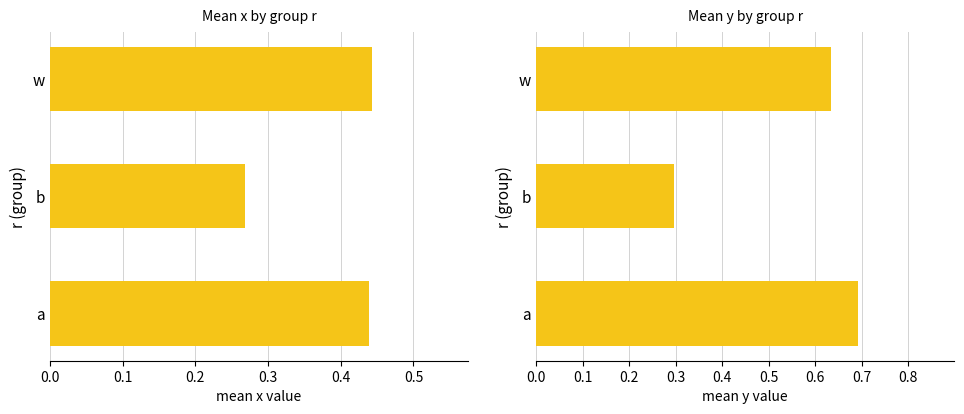

What are all the series names shown in the legend?

mean x, mean y